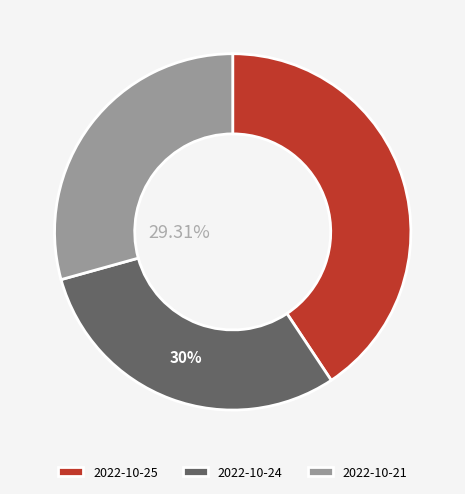

Rank the categories by value from lowest to highest.

2022-10-21, 2022-10-24, 2022-10-25